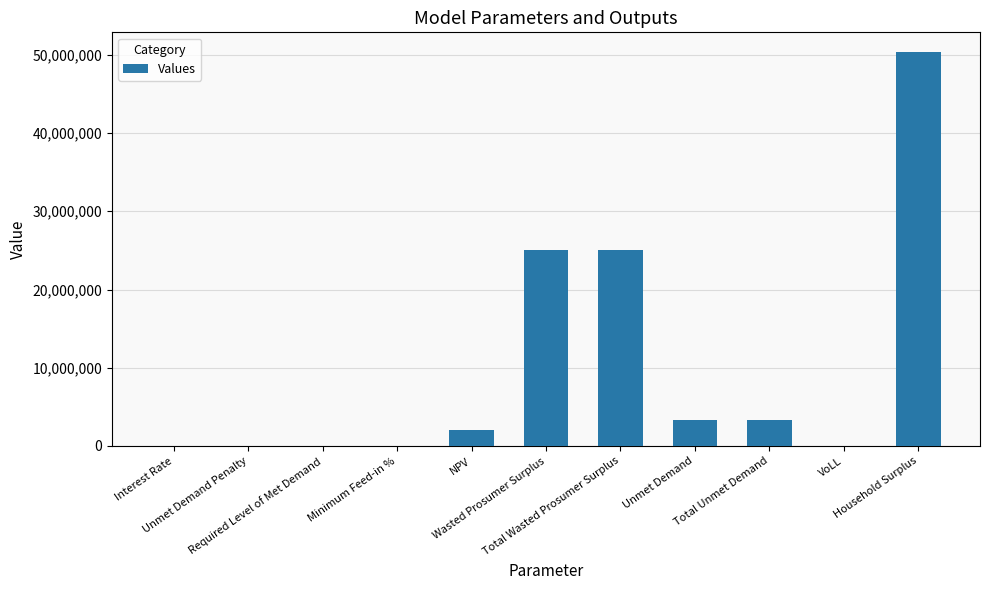

Are the bars horizontal?

No